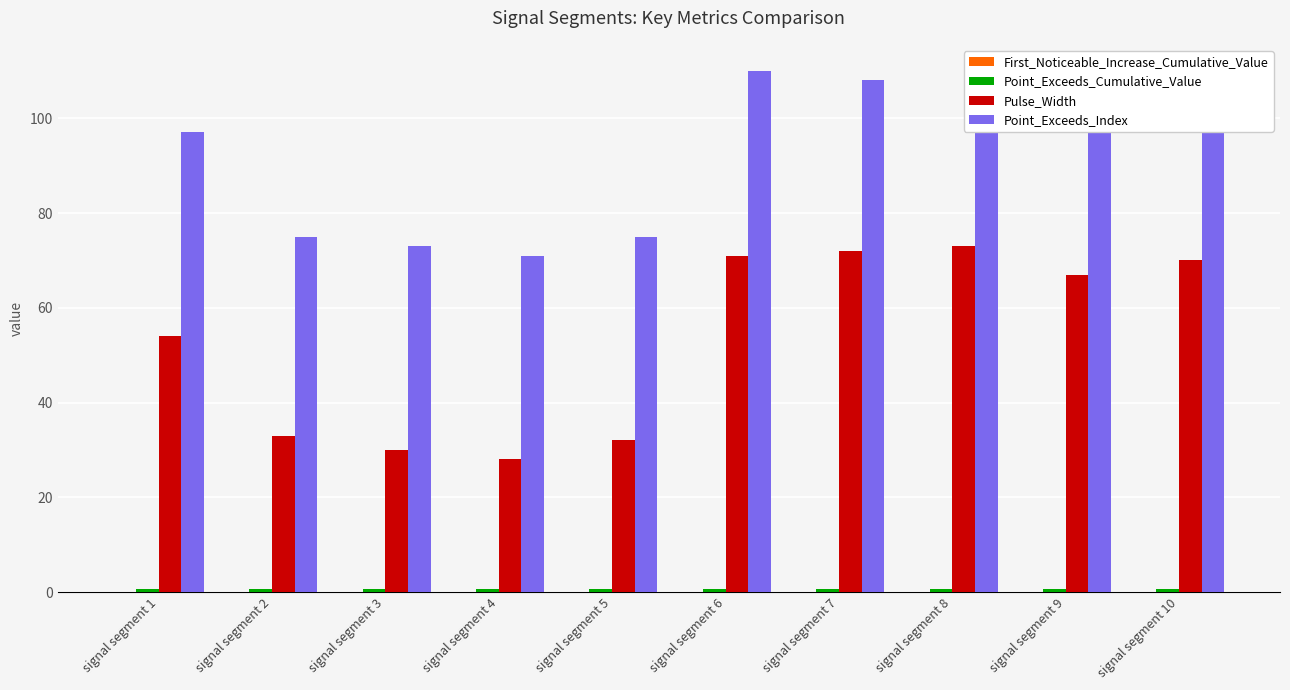

Which series changed the most between signal segment 5 and signal segment 8?

Pulse_Width